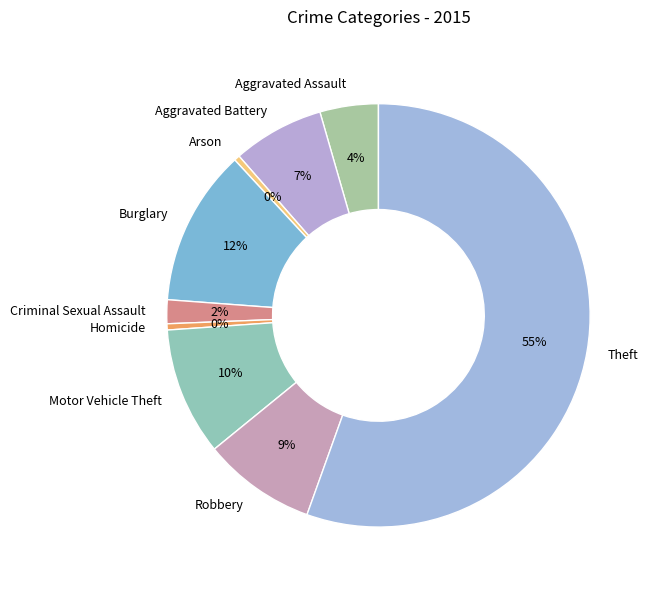

Which category accounts for the majority?

Theft